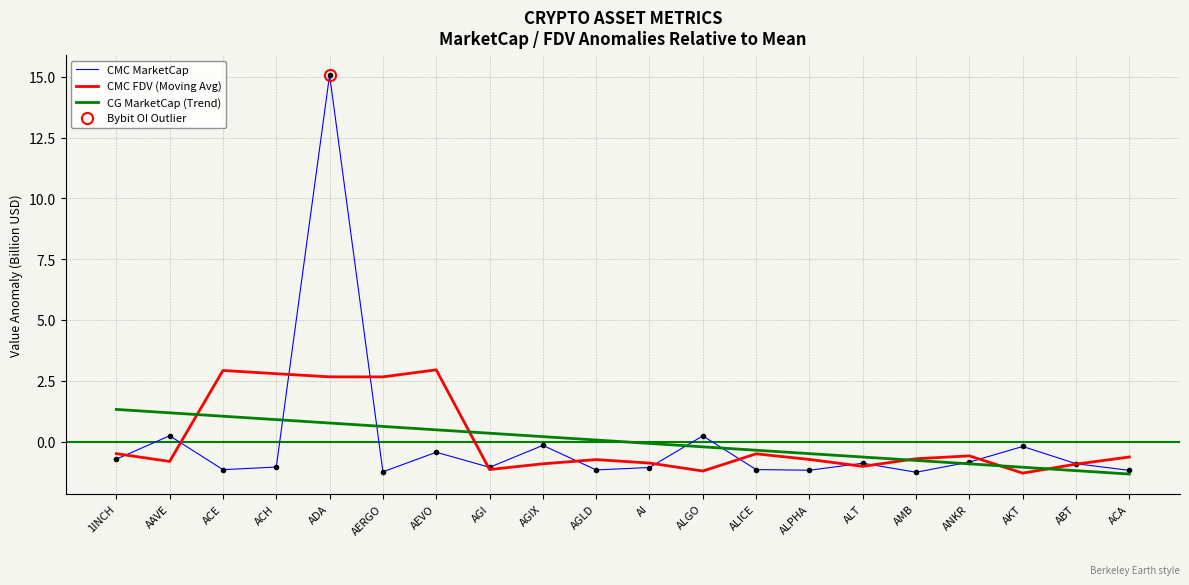

How many data points does each series have?

20